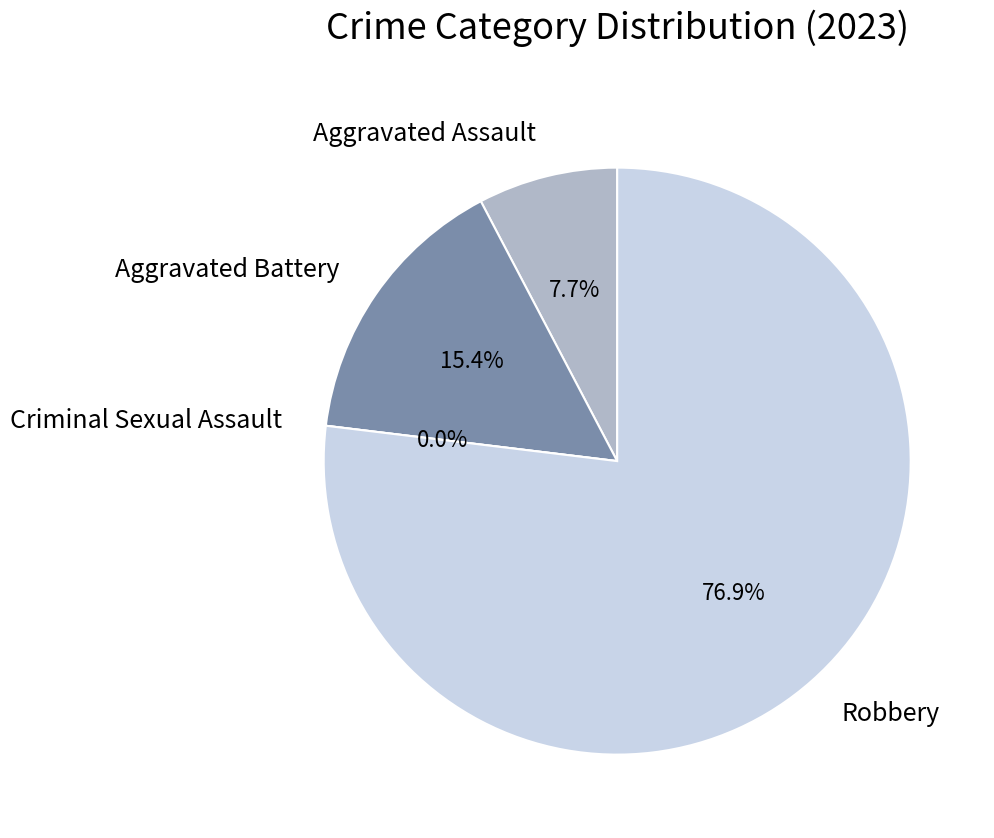

What percentage is NOT represented by Robbery?

23.1%